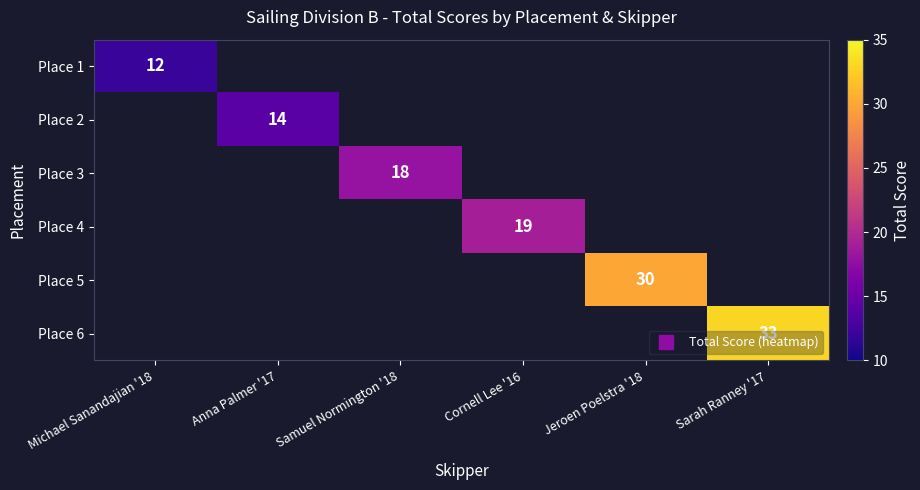

At how many categories does at least one series exceed 22?

2